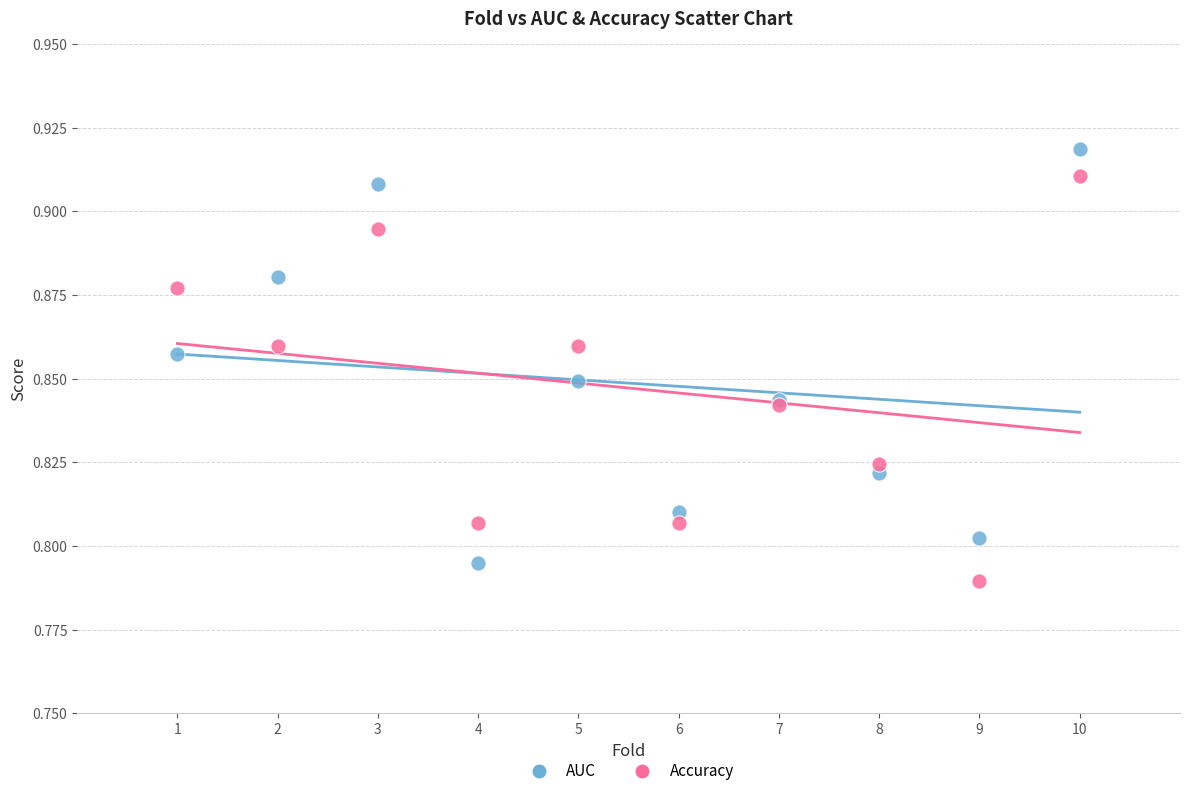

What is the X range (max minus min) for the scatter plot?

9.0